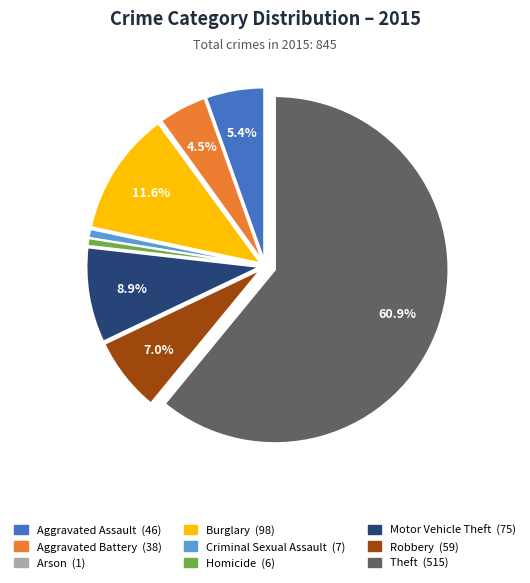

Which slice is the largest?

Theft